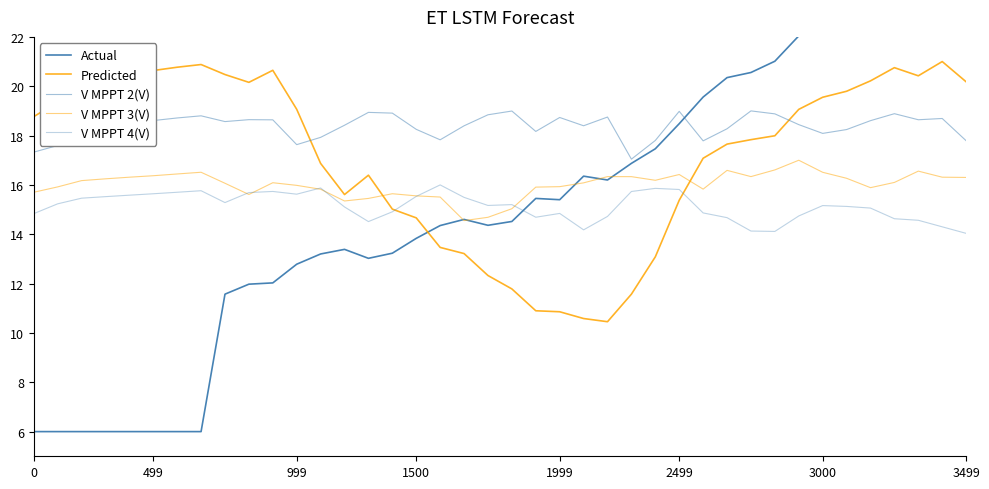

Is this an area chart (filled region under the line)?

No